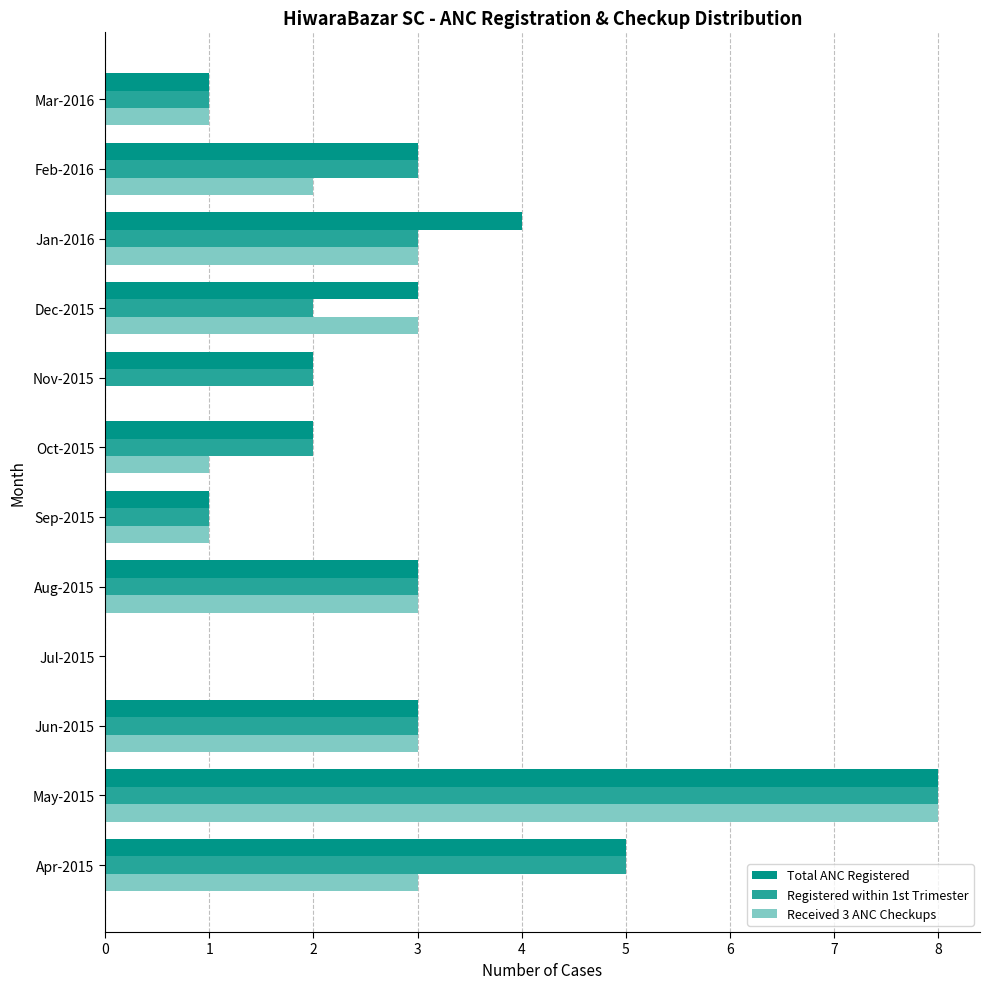

What is the sum of all Received 3 ANC Checkups values?

28